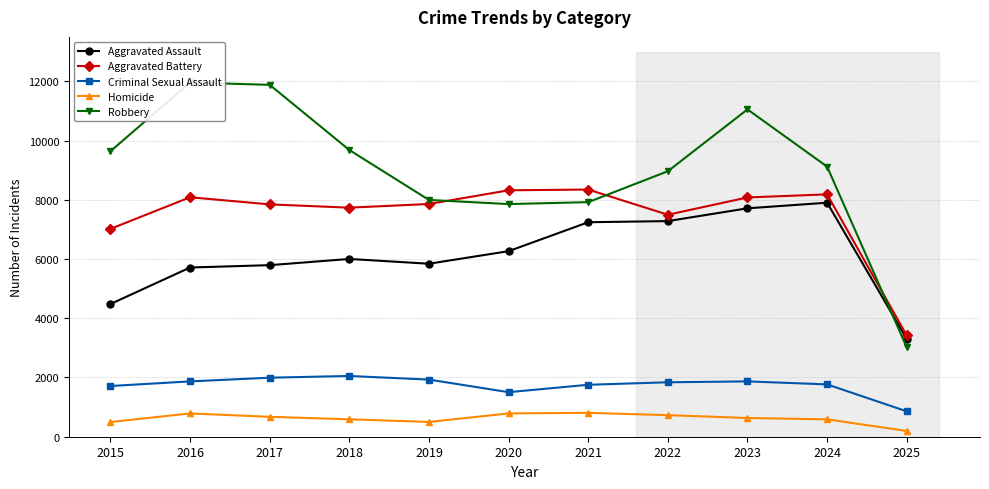

Which series has the widest spread of values?

Robbery